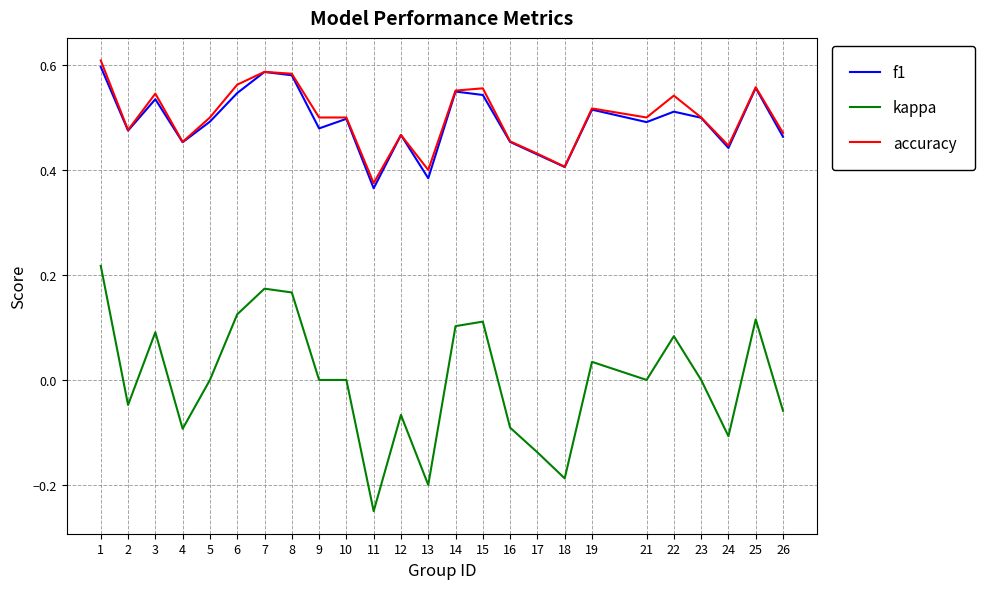

Is the value of f1 at 5 greater than the value of kappa at 5?

Yes